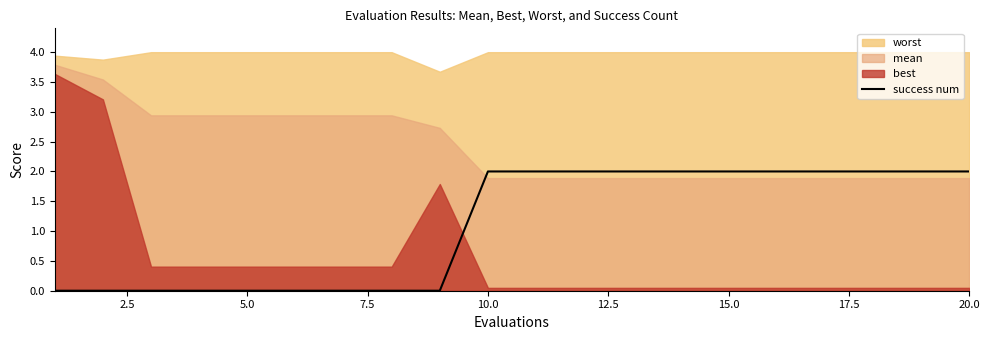

The success num series shows 3 at 15.0. True or false?

False